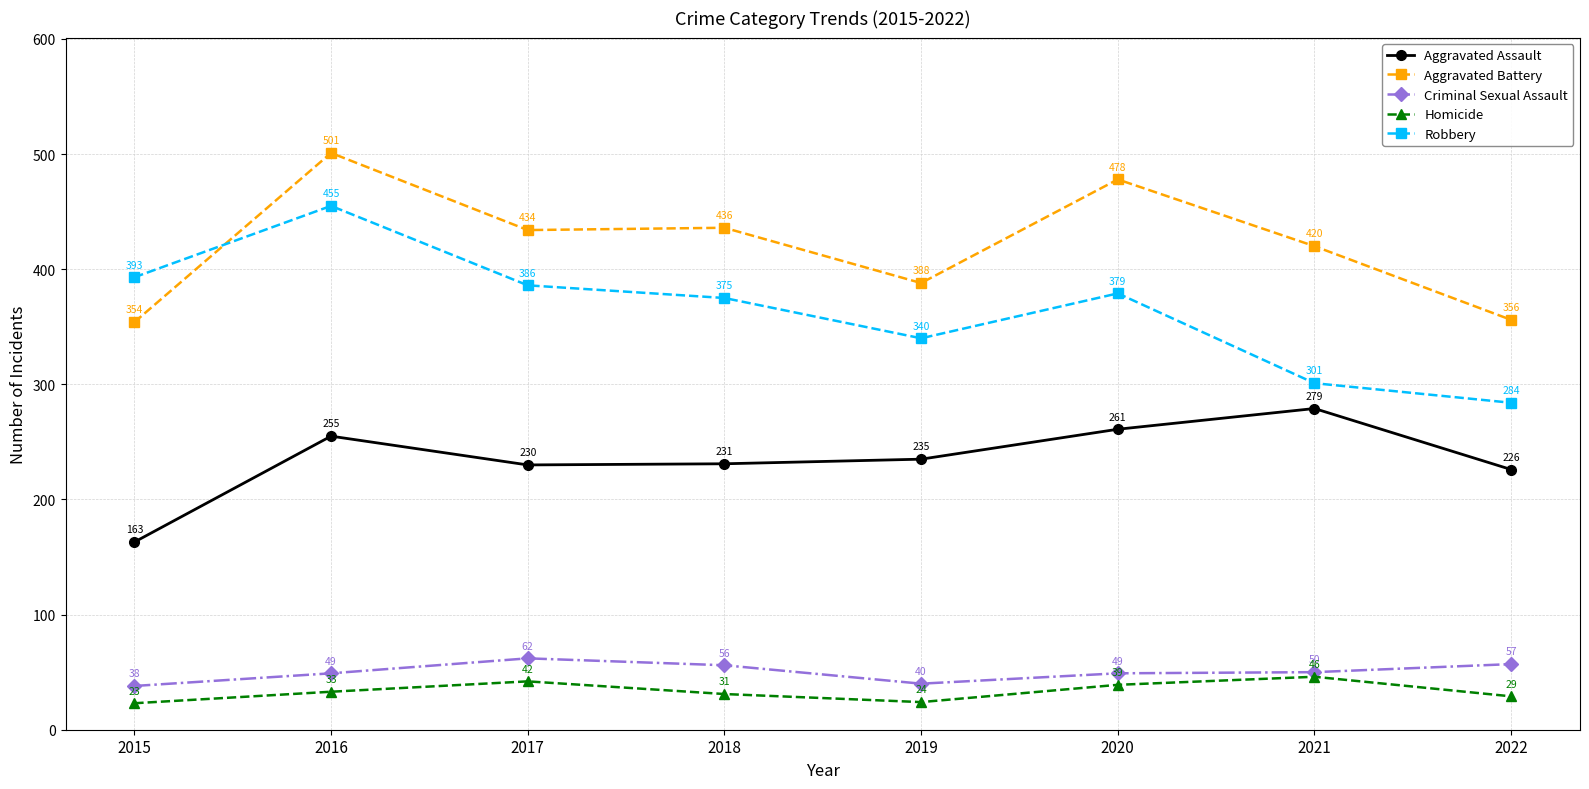

How many lines are shown in the chart?

5